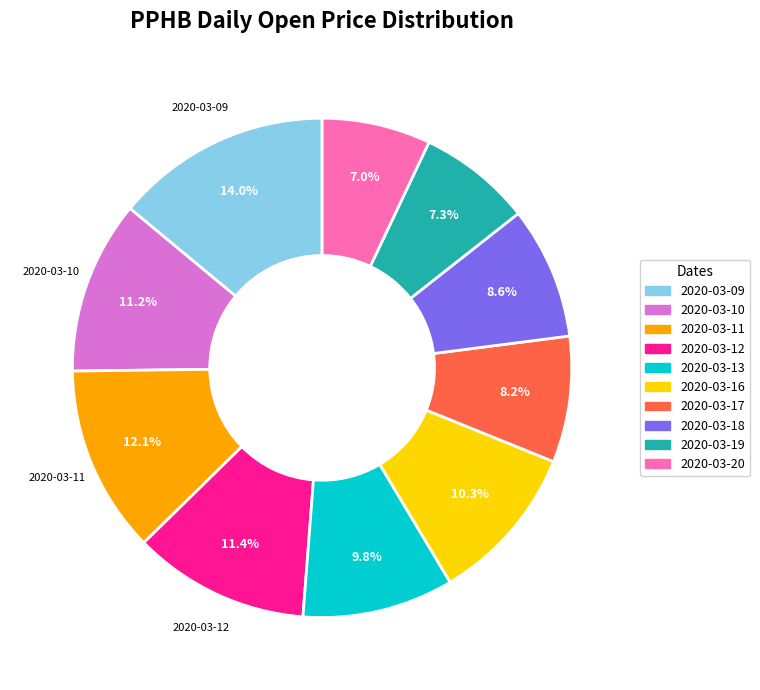

Combined, do 2020-03-18 and 2020-03-09 account for over 50%?

No